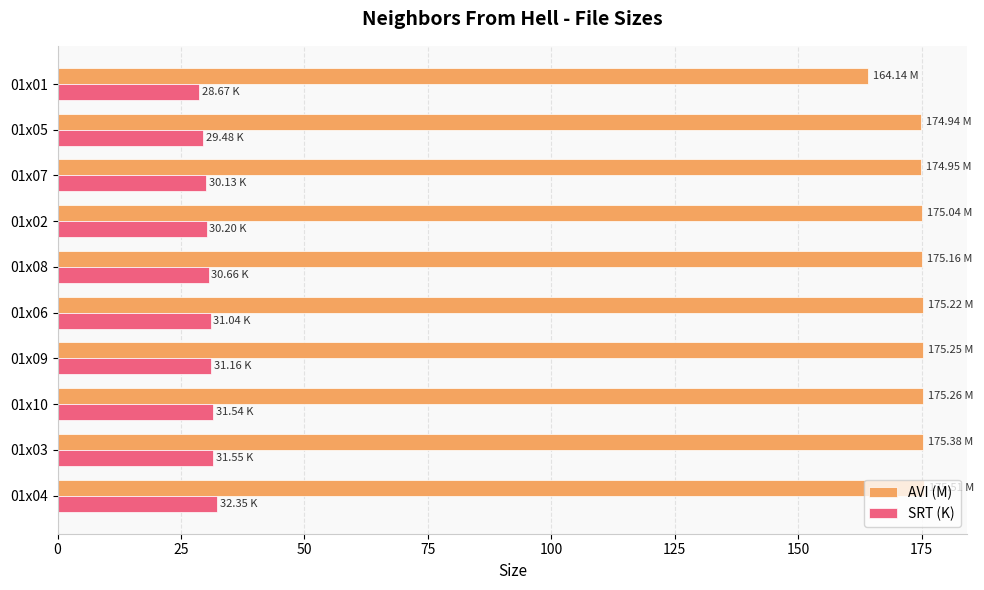

What is the difference between the maximum and minimum values in the AVI (M) series?

11.4